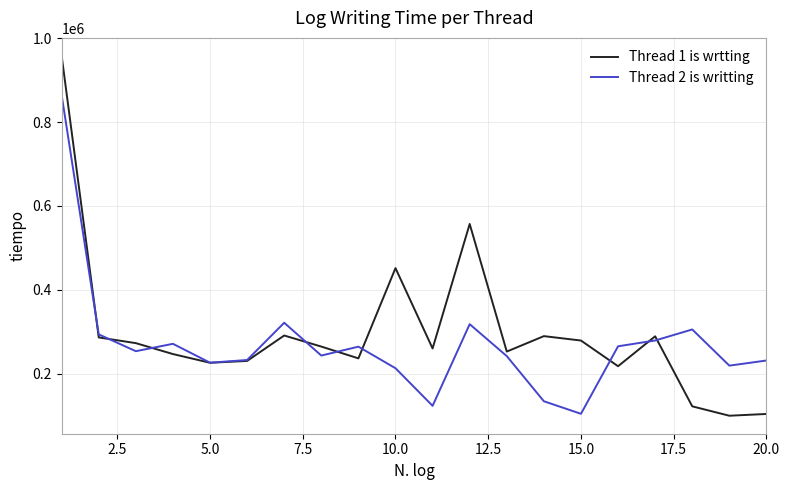

Is this an area chart (filled region under the line)?

No